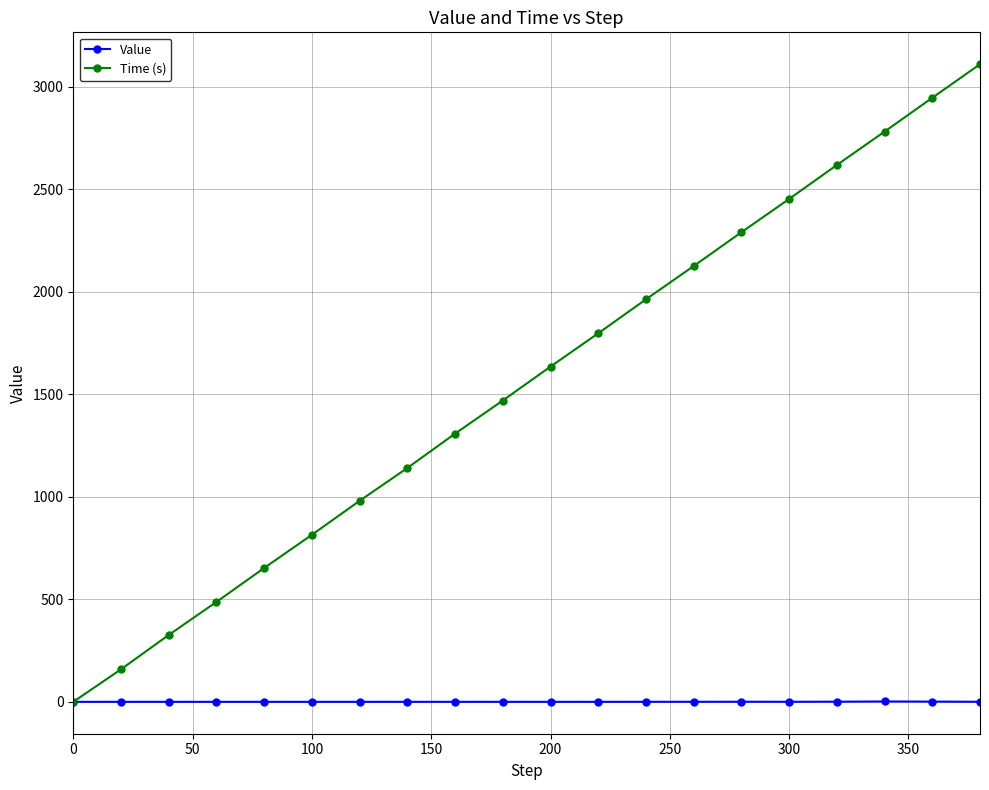

True or false: Time (s) has more than 2 points higher than both neighbors.

False